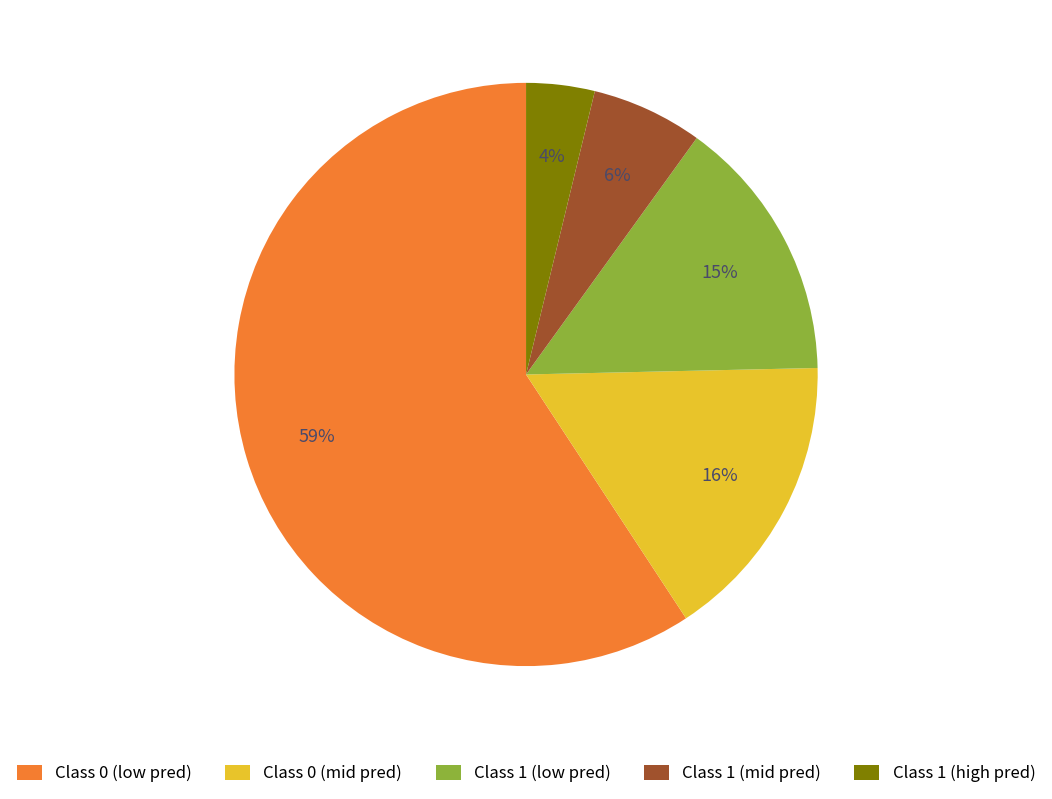

To the nearest percent, what percentage of the pie is Class 1 (high pred)?

4%